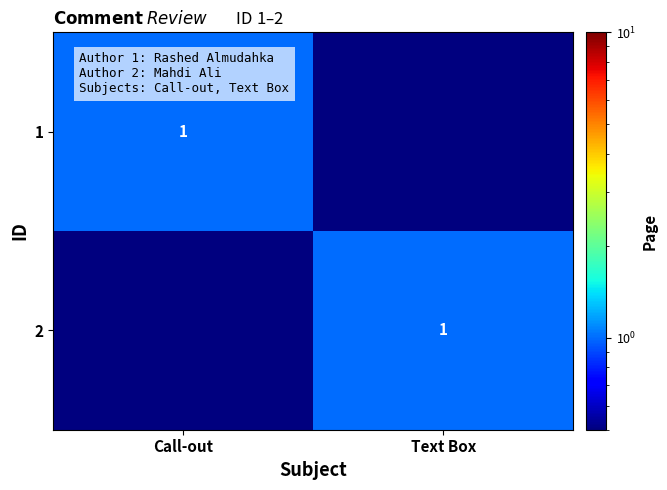

What is the maximum value shown in the chart?

1.0